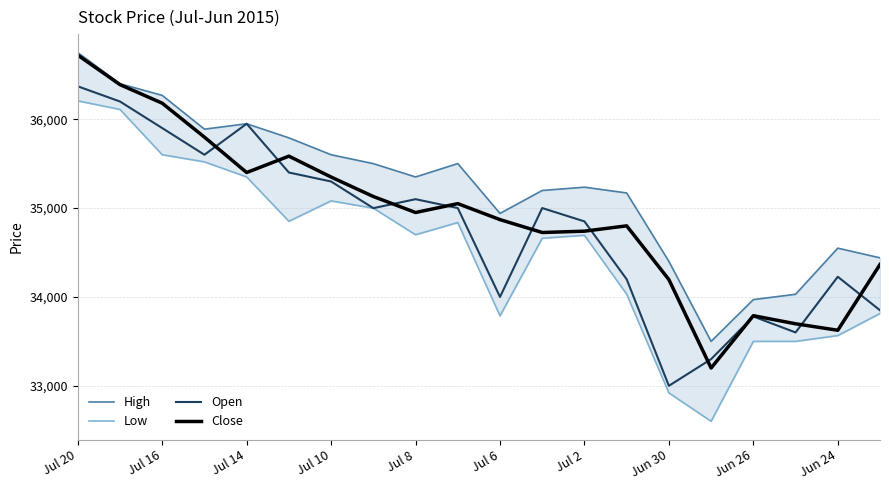

List the series in order of their peak value, lowest first.

Low, Open, Close, High